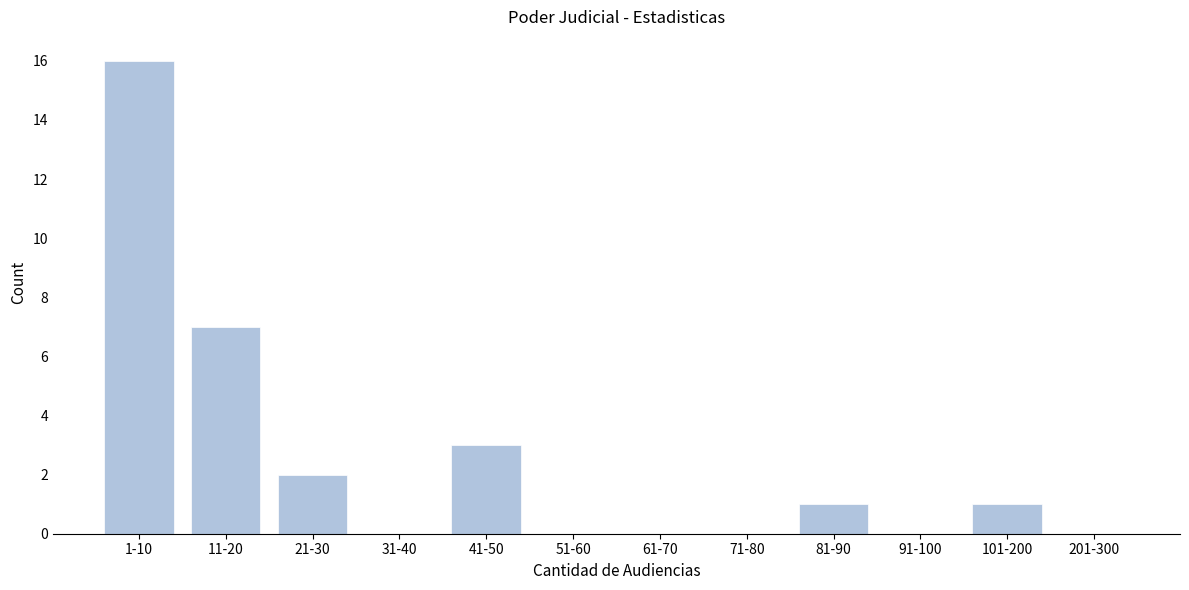

Reading right to left, what are all the values shown in this chart?

201-300=0	101-200=1	91-100=0	81-90=1	71-80=0	61-70=0	51-60=0	41-50=3	31-40=0	21-30=2	11-20=7	1-10=16